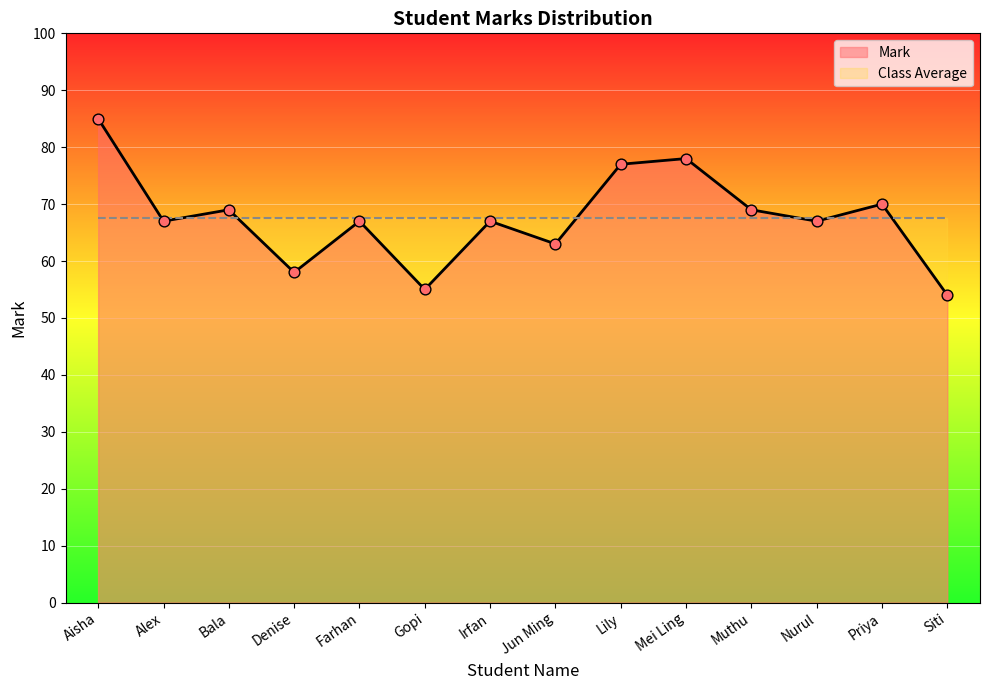

What is the ratio of the value at Gopi to the value at Mei Ling?

0.7